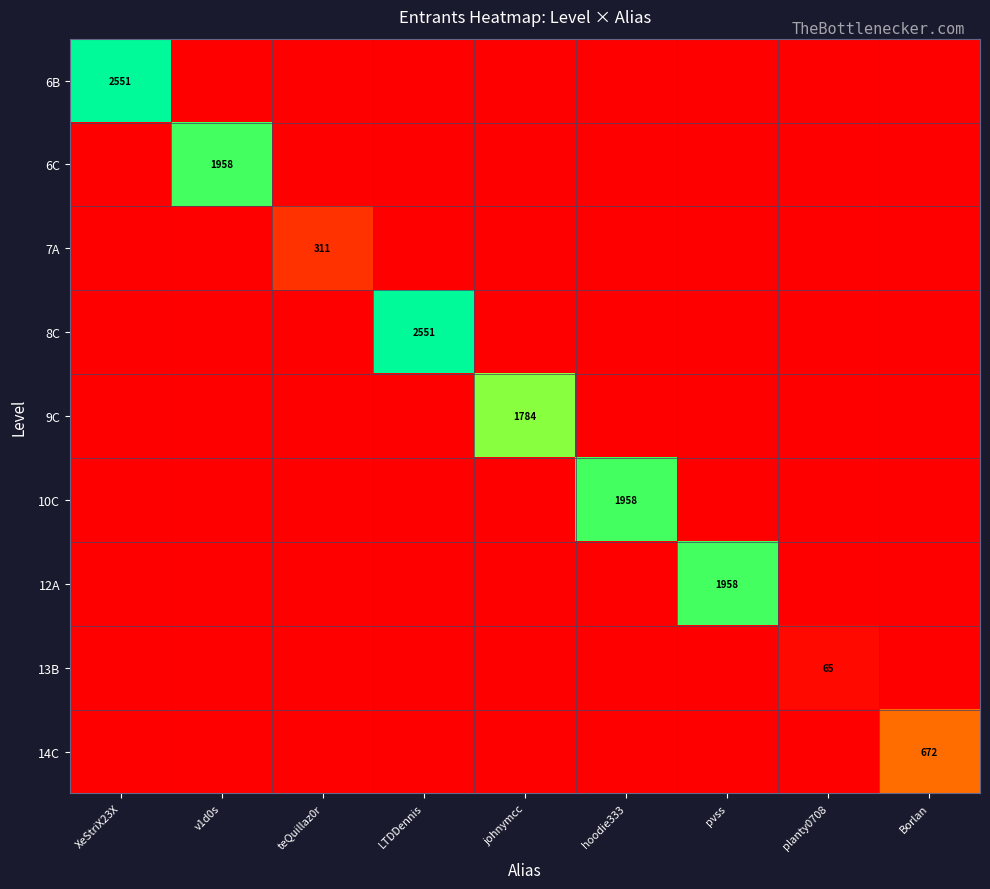

What is the spread (max minus min) of values at hoodie333?

1958